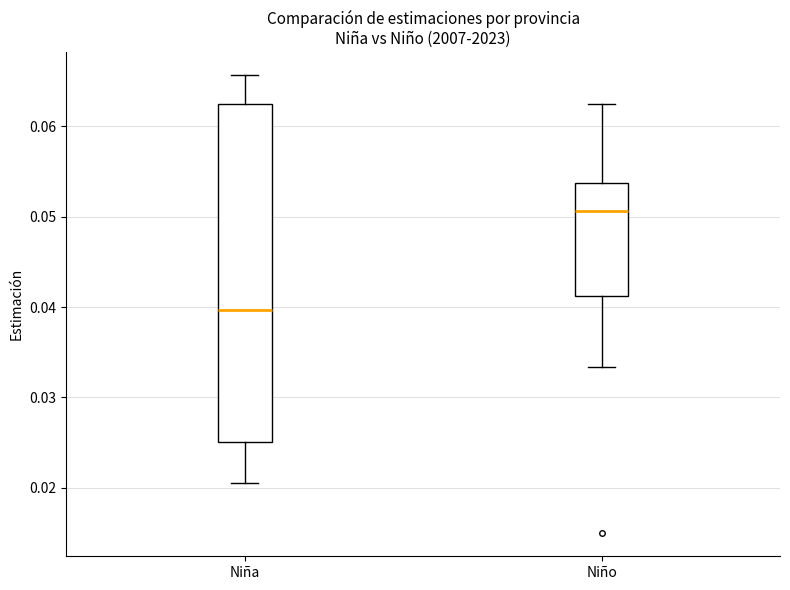

Which box's median line is the lowest?

Niña